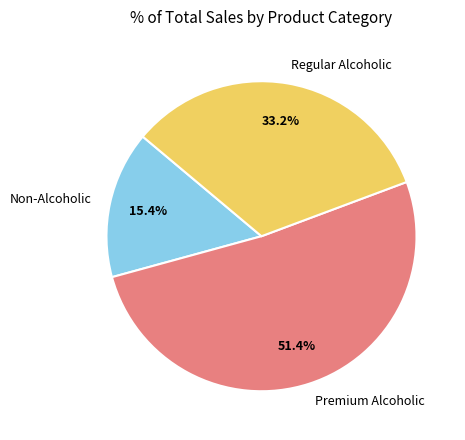

Does Non-Alcoholic account for over 50% of the chart?

No